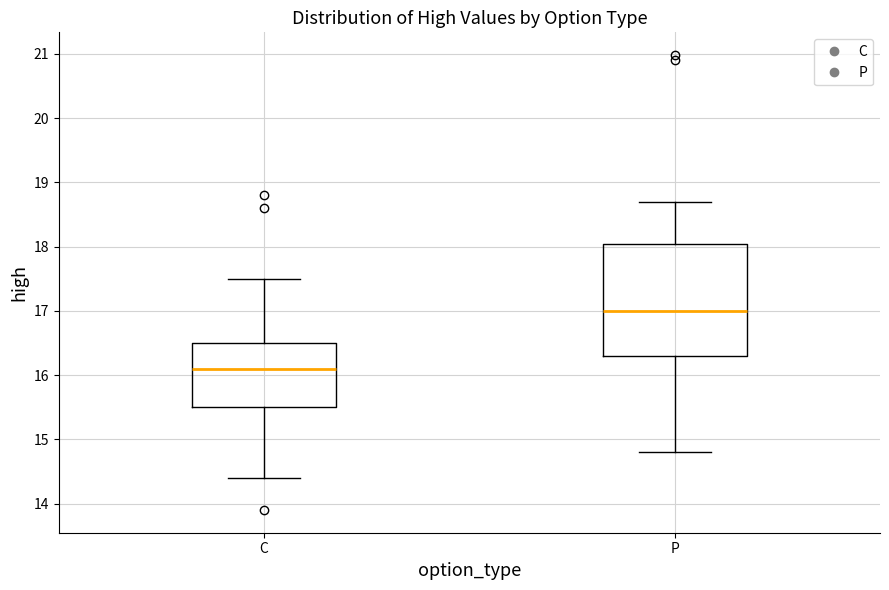

Reading left to right, read every box against the y-axis: the position of its median line, the range the box covers, and the ends of its whiskers. The values are not printed on the chart, so give them approximately, as read against the axis.

C: median 16.1, box 15.5 to 16.5, whiskers 14.4 to 17.5
P: median 17.0, box 16.3 to 18.0, whiskers 14.8 to 18.7